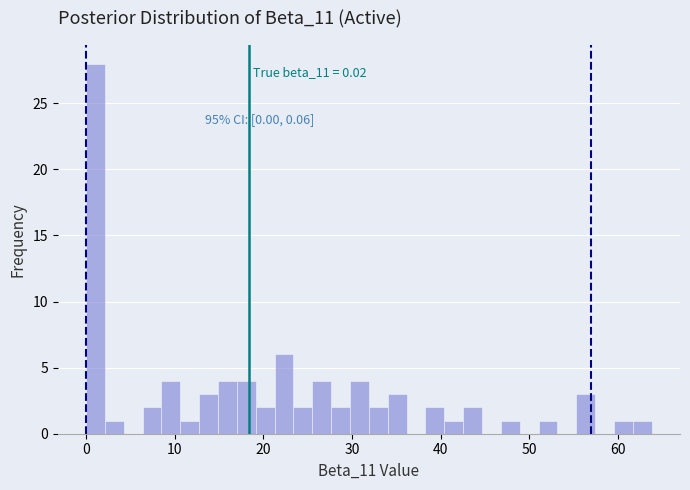

Around what value on the x-axis is the tallest bar? Give the approximate position of its centre, as read against the axis.

1